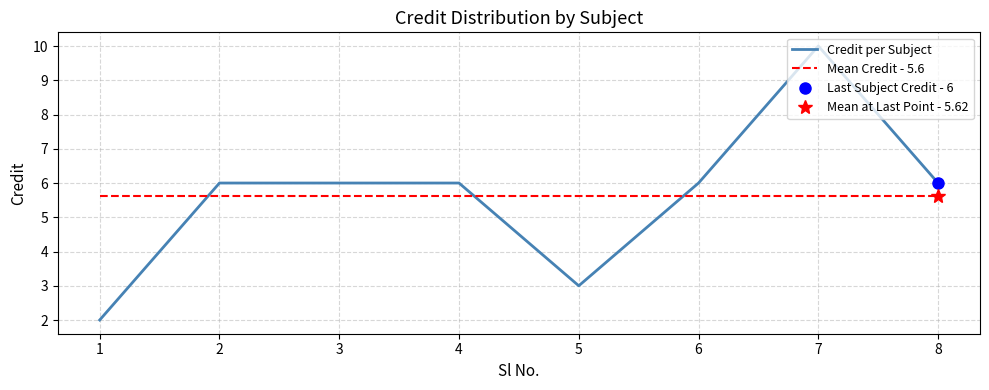

How many lines are shown in the chart?

2